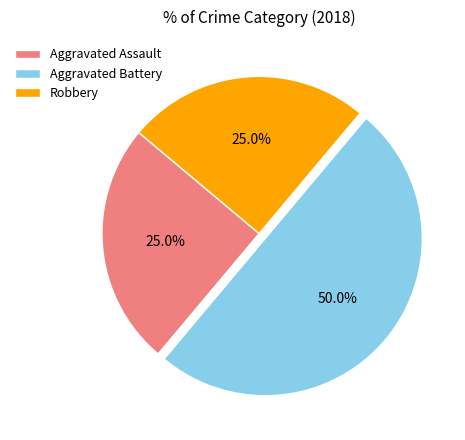

The Aggravated Assault slice represents 25% of the pie. True or false?

True